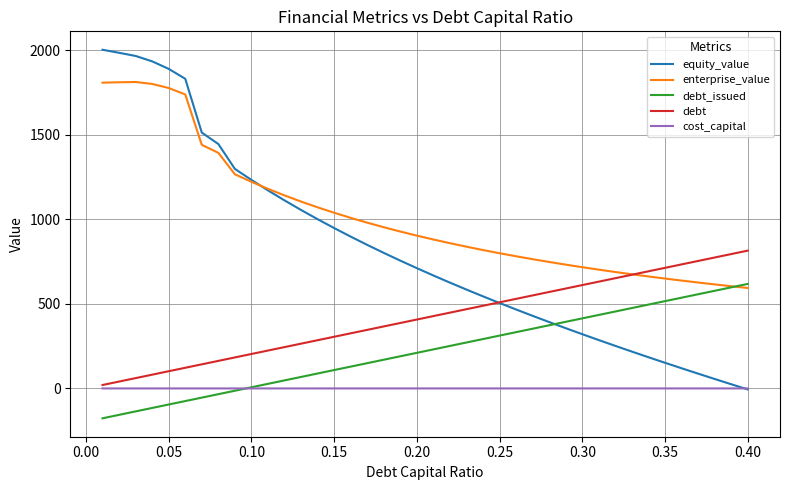

Which series ends up on top after the final intersection of debt_issued and cost_capital?

debt_issued